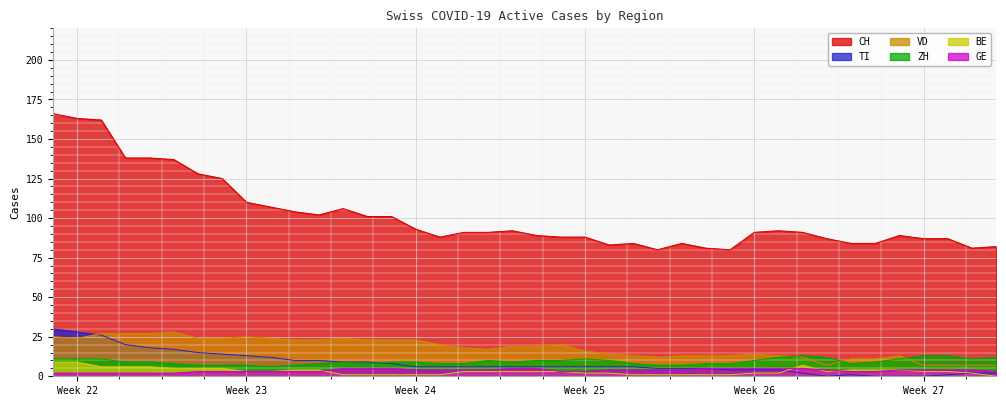

What is the maximum value for TI?

30